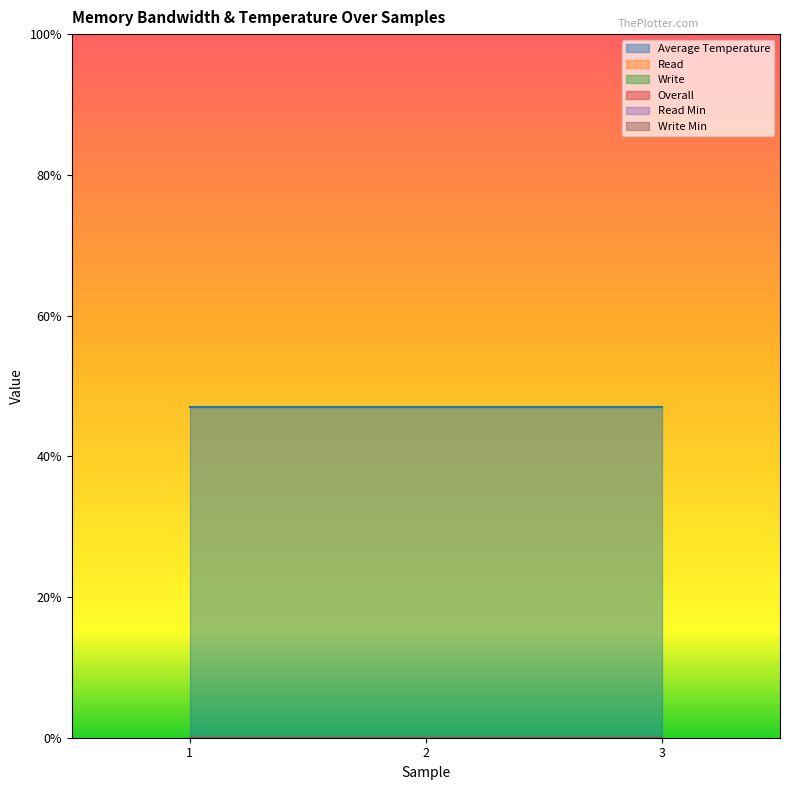

Rank the series at 1 from lowest to highest value.

Read, Write, Overall, Read Min, Write Min, Average Temperature